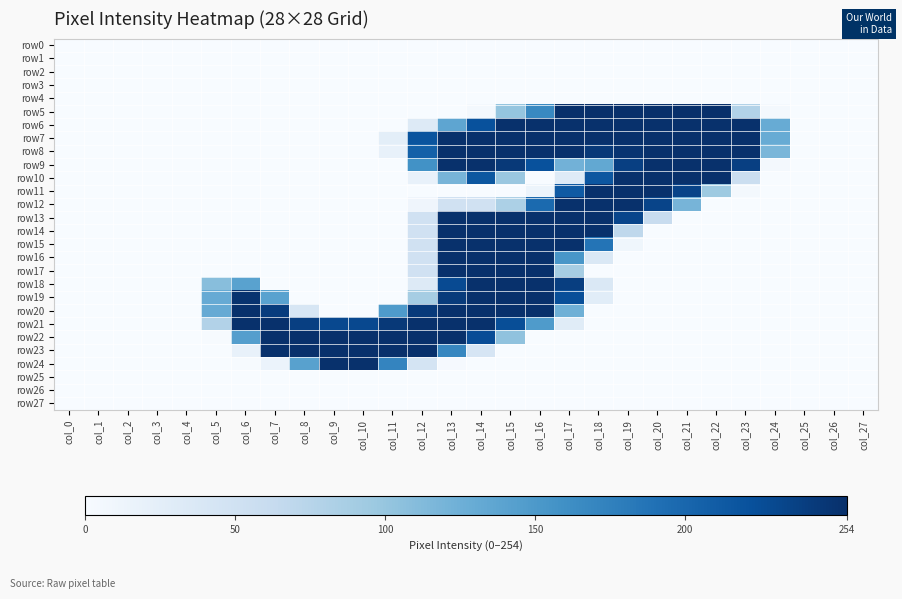

Which category has the highest value across all series?

col_17